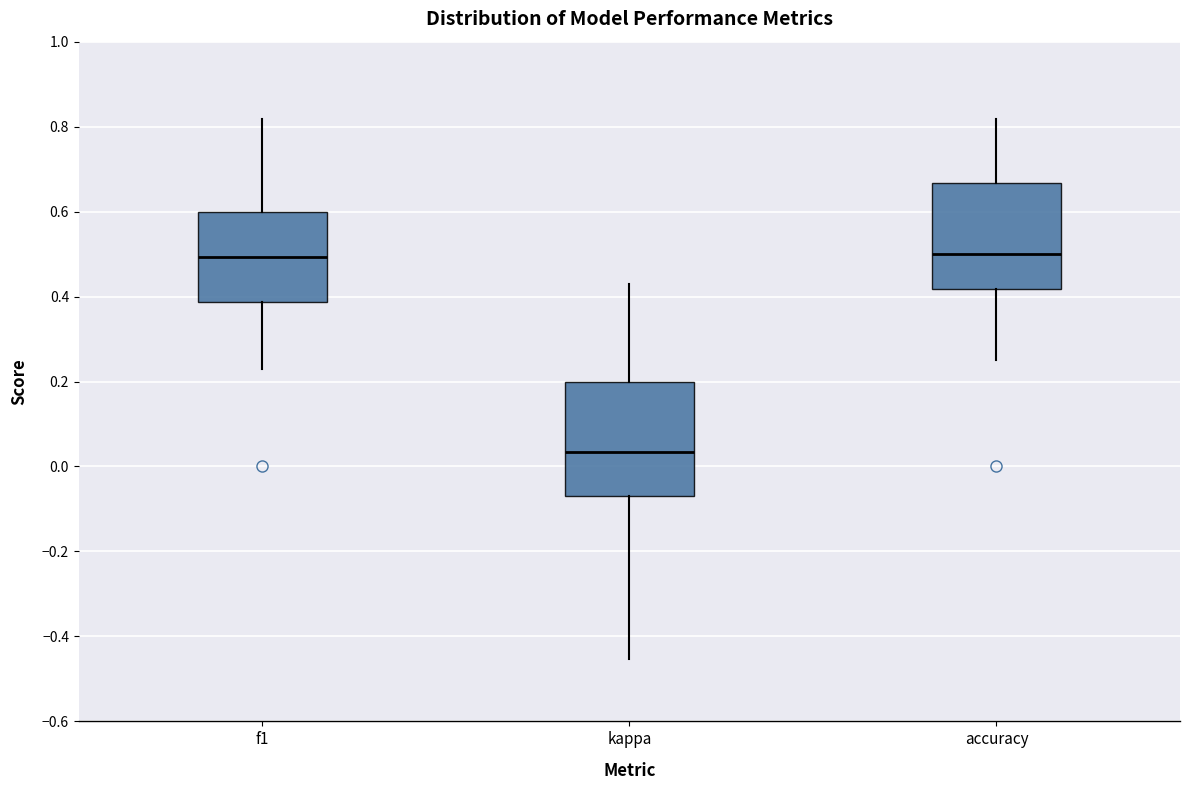

Reading left to right, transcribe this box plot: for each box, give where its median line is, the range the box spans, and where its two whiskers end, as read against the y-axis. The values are not printed on the chart, so give them approximately, as read against the axis.

f1: median 0.50, box 0.38 to 0.60, whiskers 0.22 to 0.82
kappa: median 0.04, box -0.08 to 0.20, whiskers -0.46 to 0.42
accuracy: median 0.50, box 0.42 to 0.66, whiskers 0.26 to 0.82